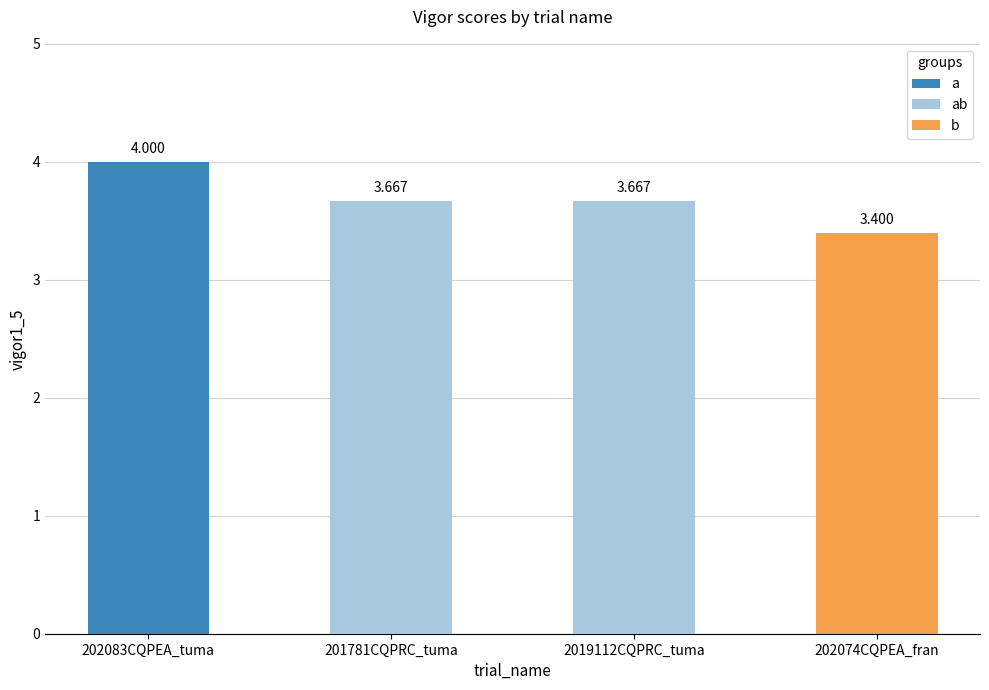

What position from the right is 202074CQPEA_fran?

1